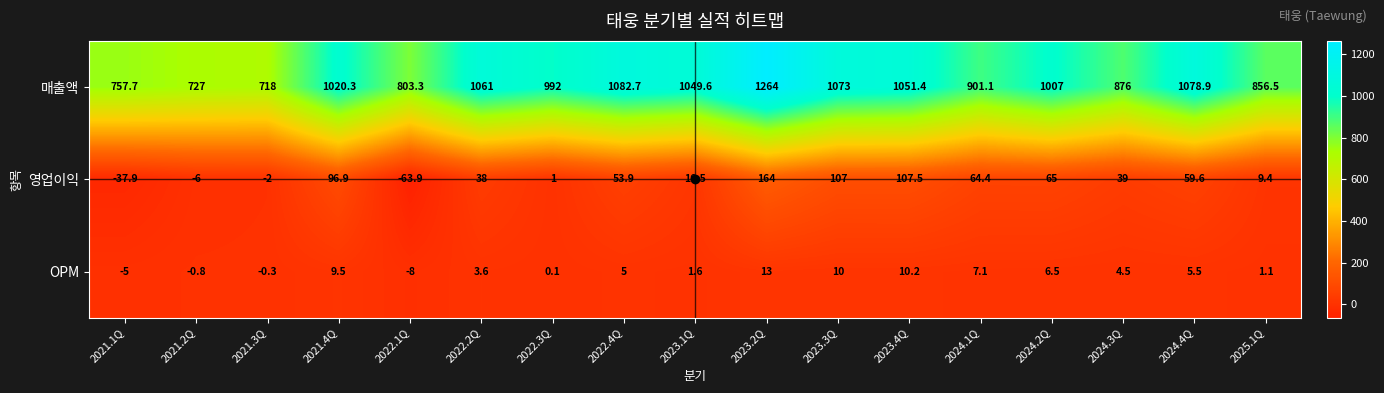

How many distinct data groups are displayed?

3